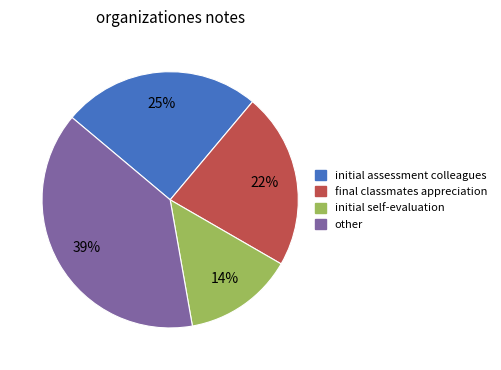

Which has a higher value, final classmates appreciation or initial self-evaluation?

final classmates appreciation